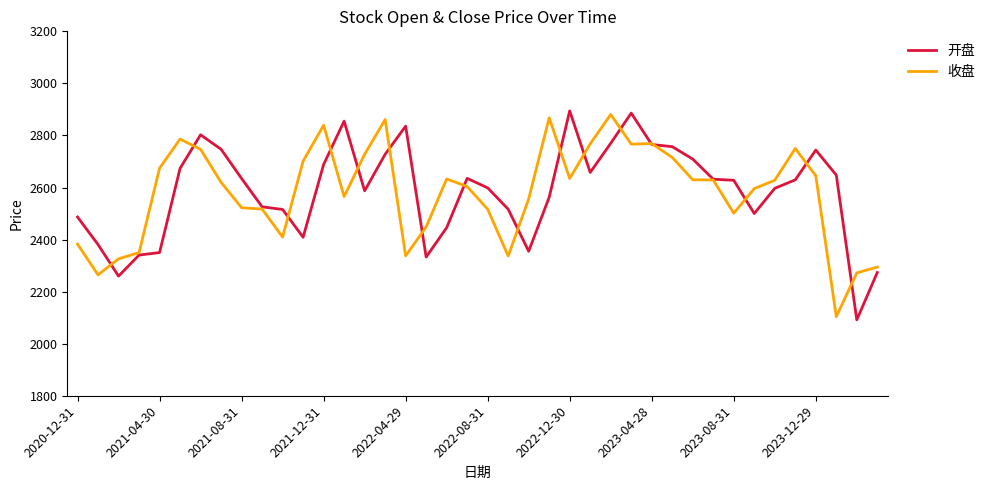

What is the maximum value for 收盘?

2880.7